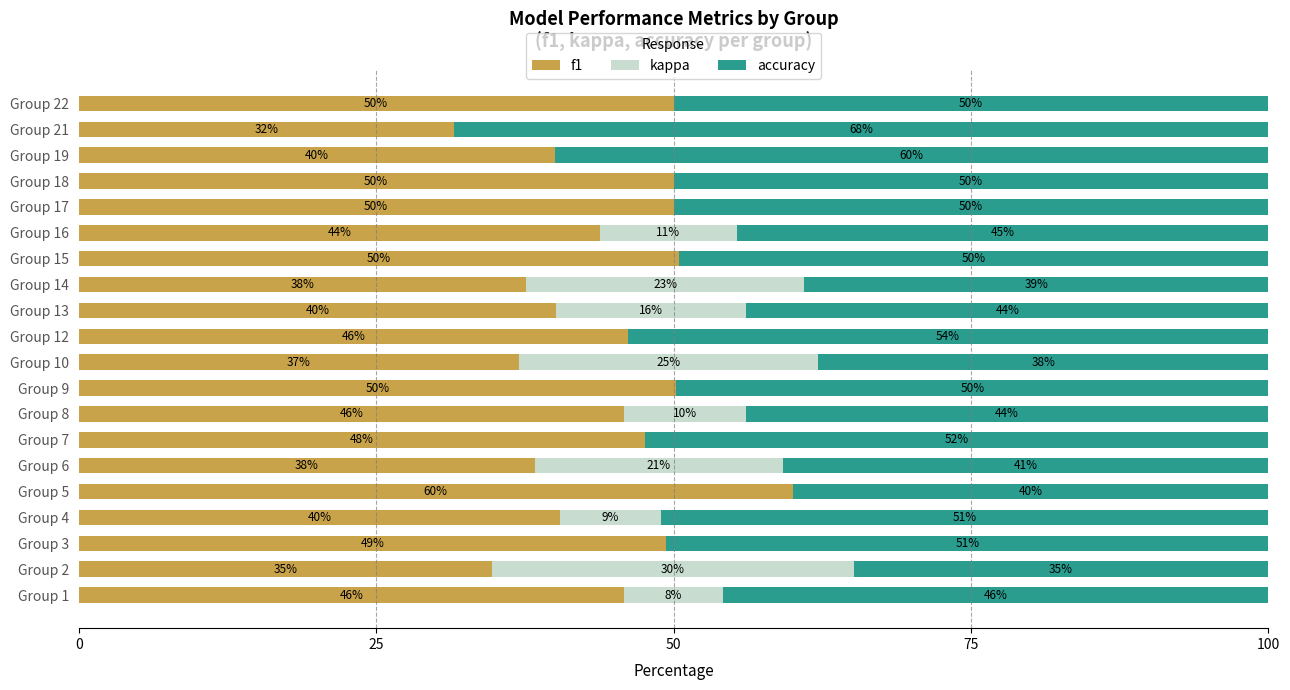

What is the total value across all series at Group 13?

100.0